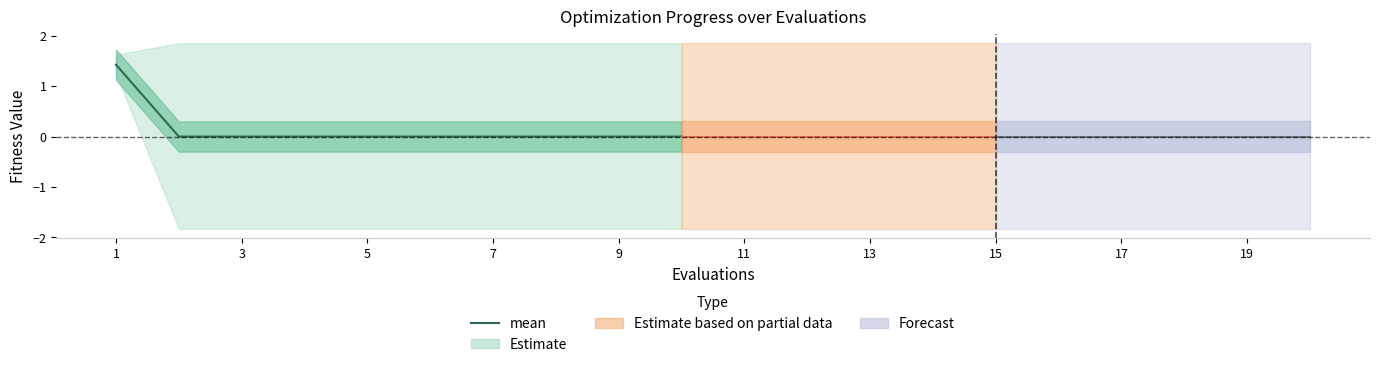

The value of mean at 3 is 0.0. True or false?

True